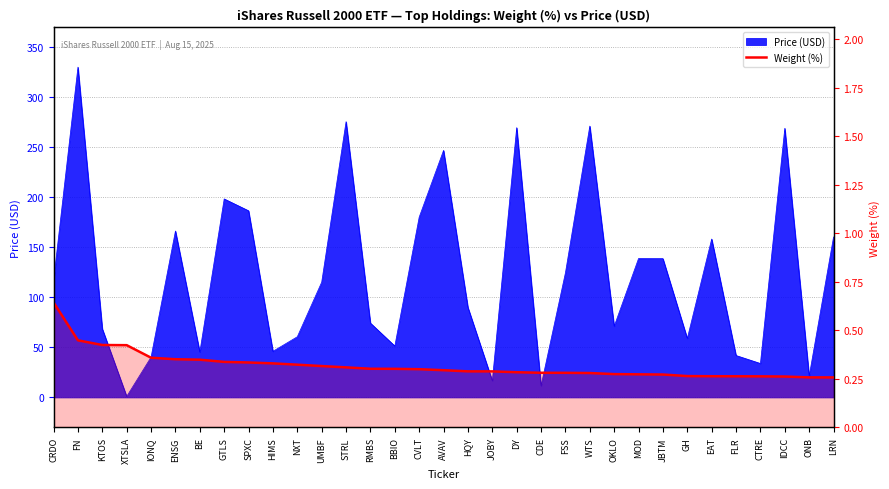

True or false: there are more than 0 points higher than both neighbors.

False